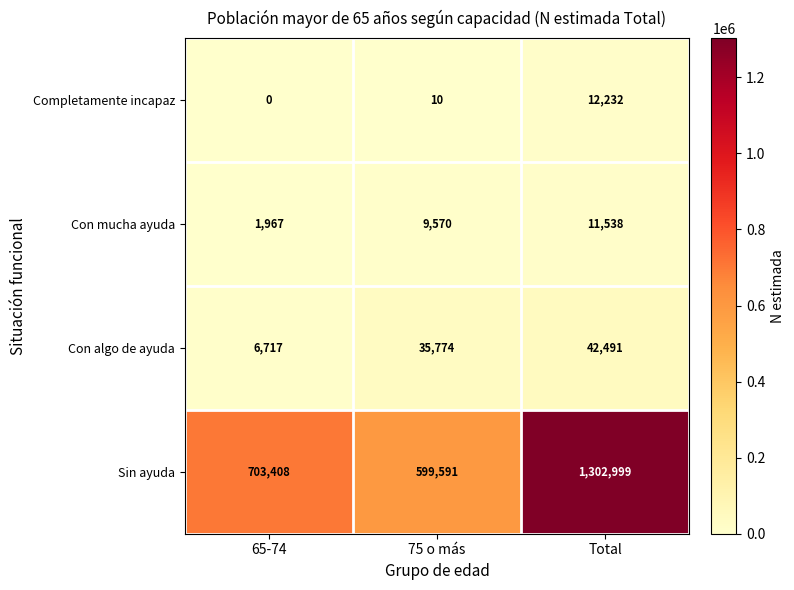

How many distinct data groups are displayed?

4